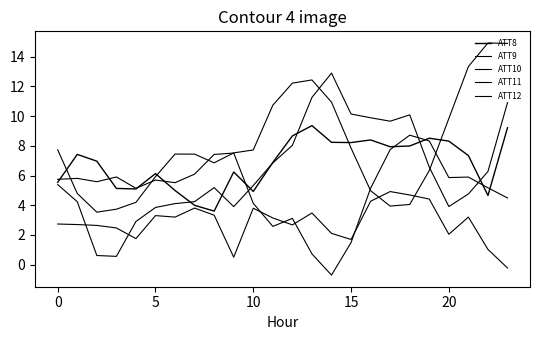

Count the number of data series in this chart.

5